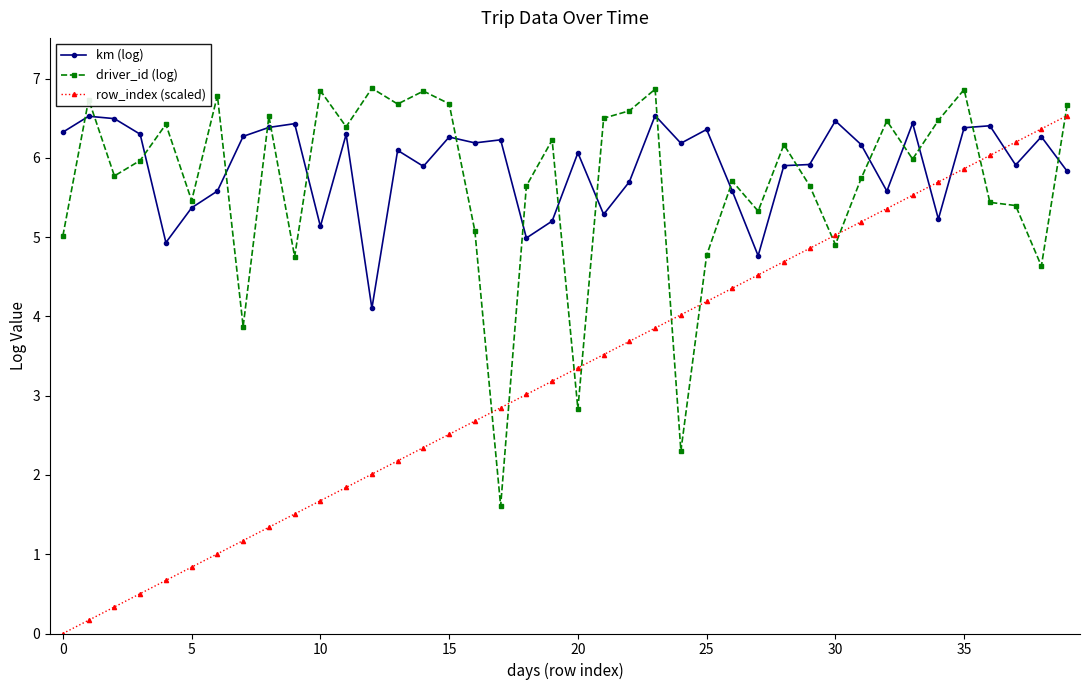

True or false: km (log) has more than 0 points higher than both neighbors.

True